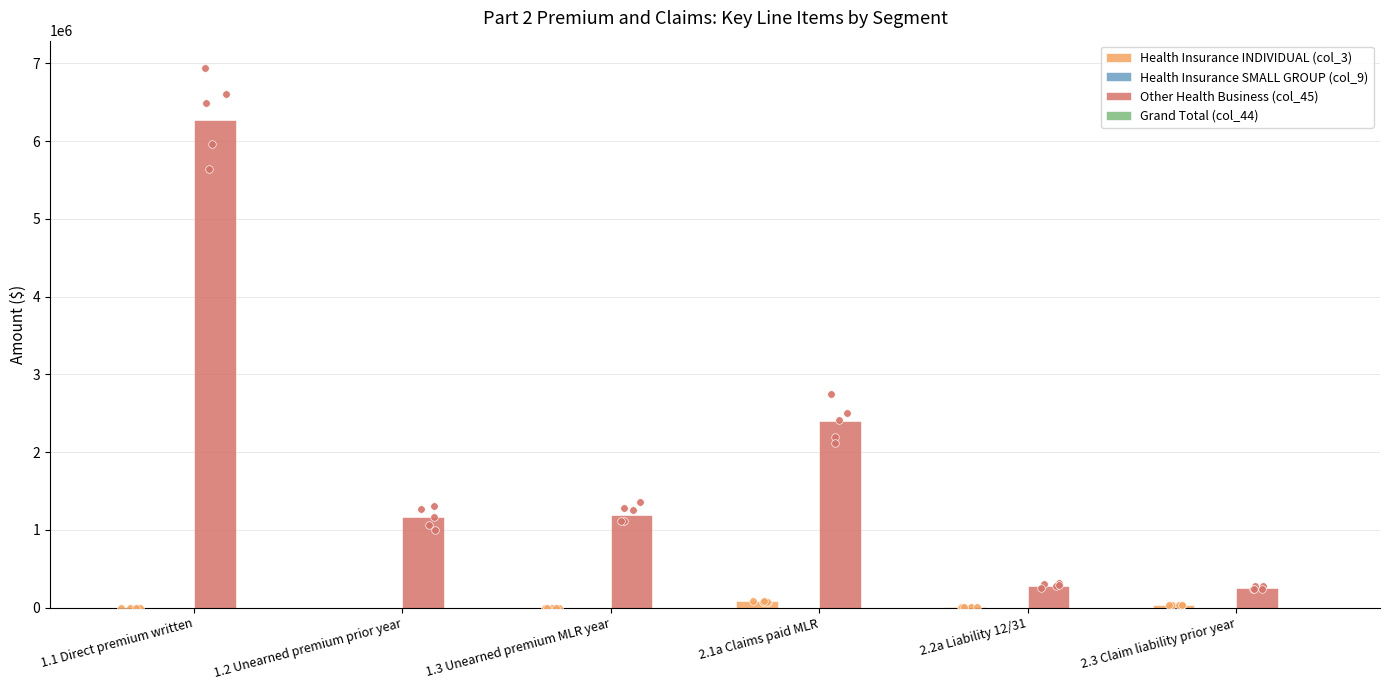

What is the total value across all series at 2.3 Claim liability prior year?

294124.0